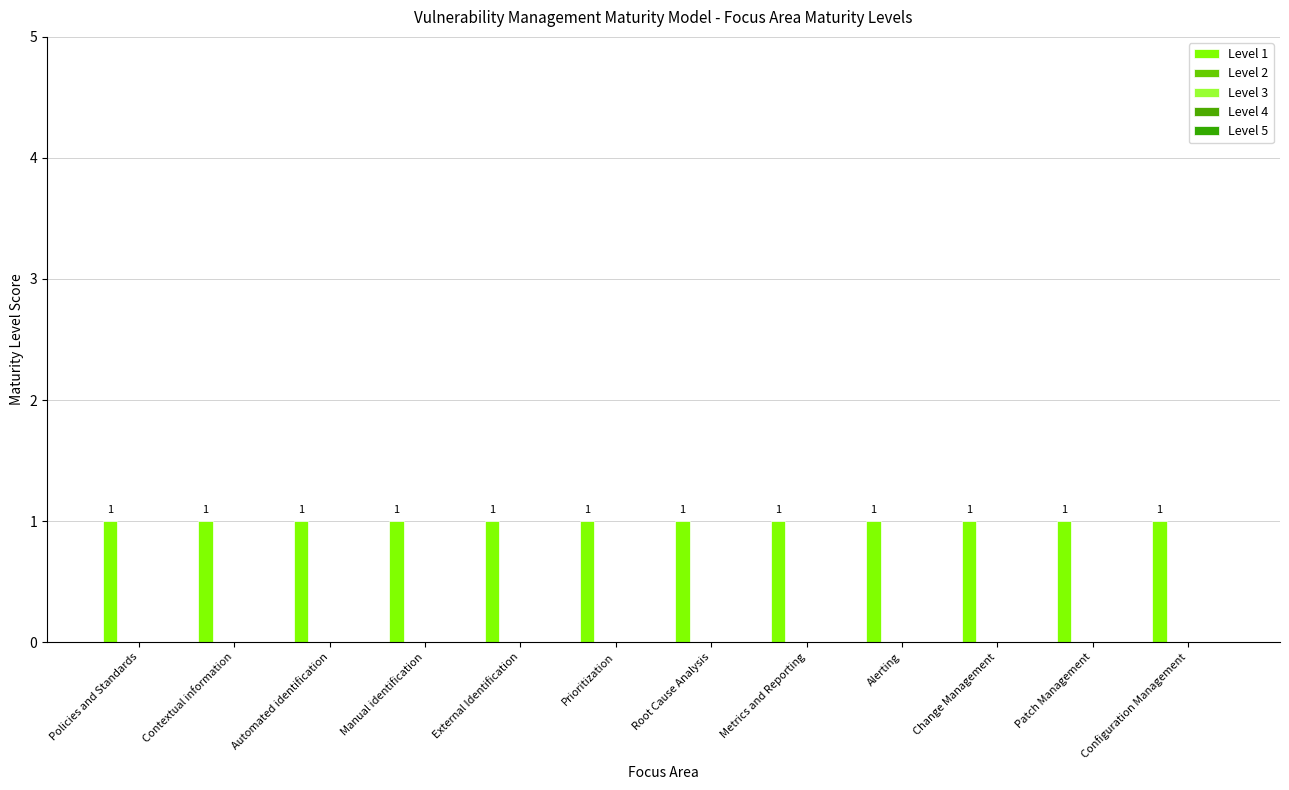

What are all the series names shown in the legend?

Level 1, Level 2, Level 3, Level 4, Level 5